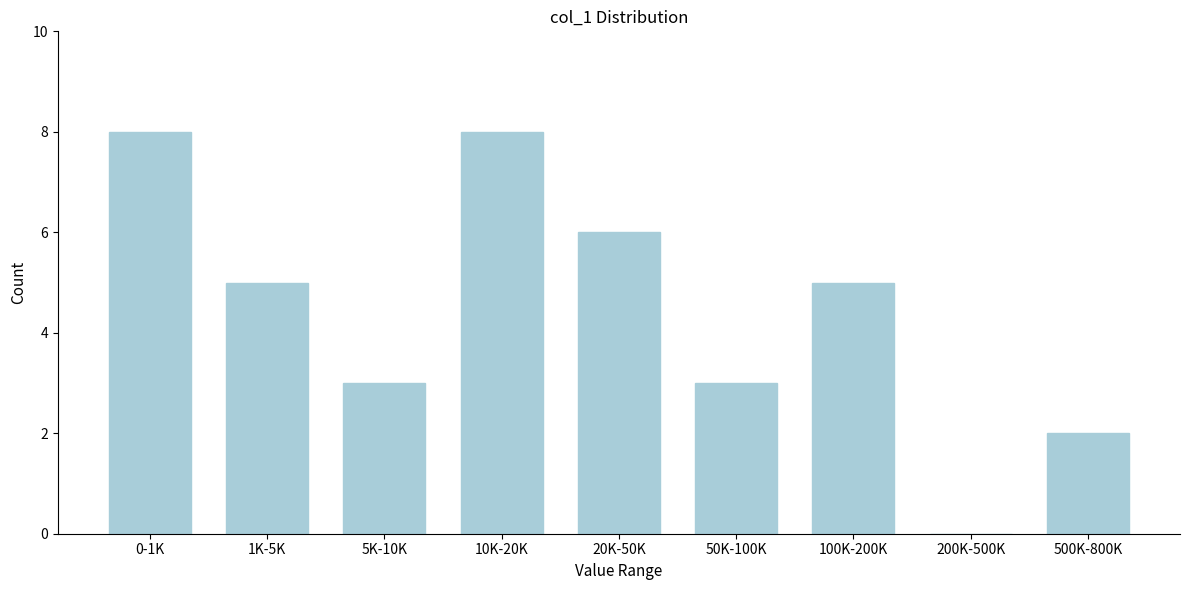

Reading left to right, list all the values displayed in this chart.

0-1K=8	1K-5K=5	5K-10K=3	10K-20K=8	20K-50K=6	50K-100K=3	100K-200K=5	200K-500K=0	500K-800K=2